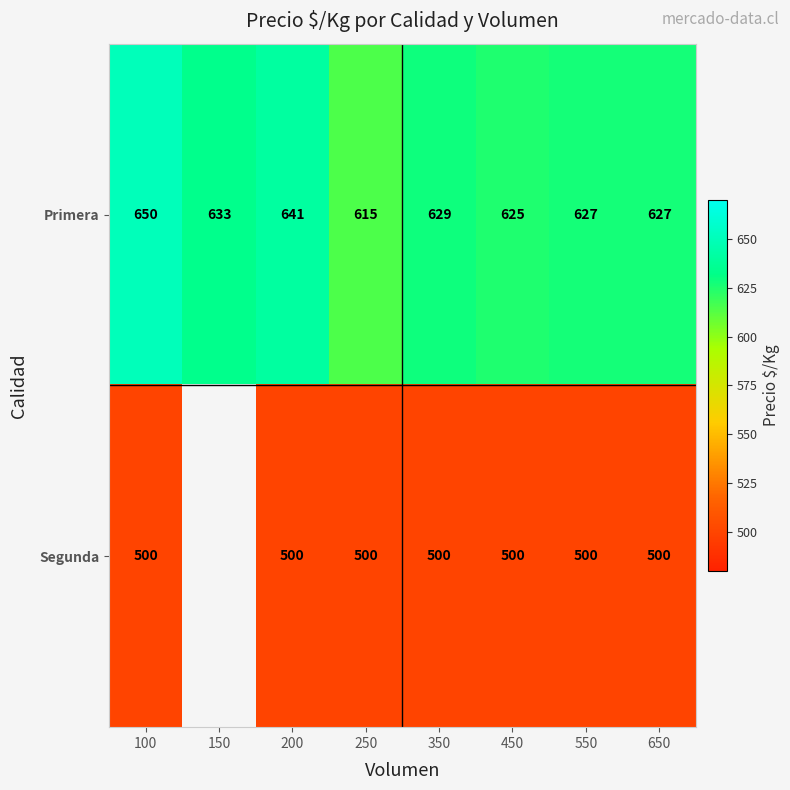

Which has a higher value, 200 or 450?

200